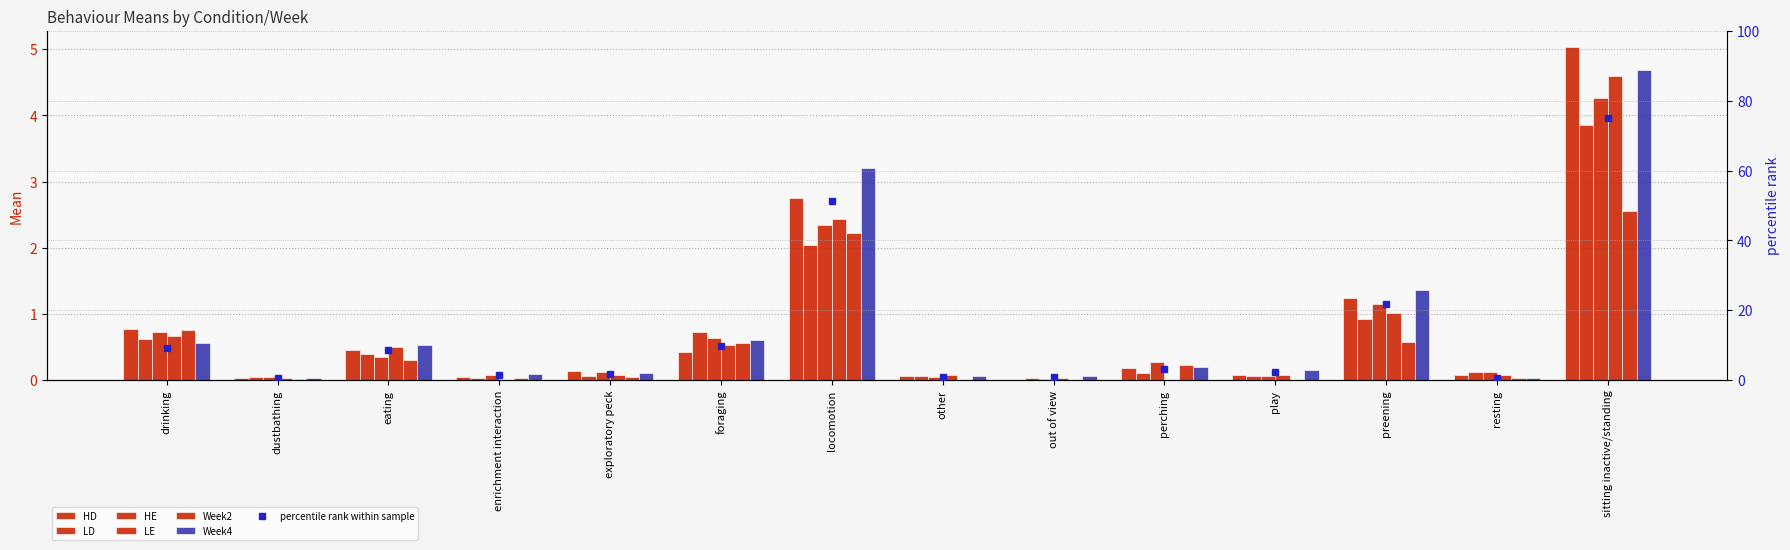

At which category is the sum across all series the highest?

sitting inactive/standing